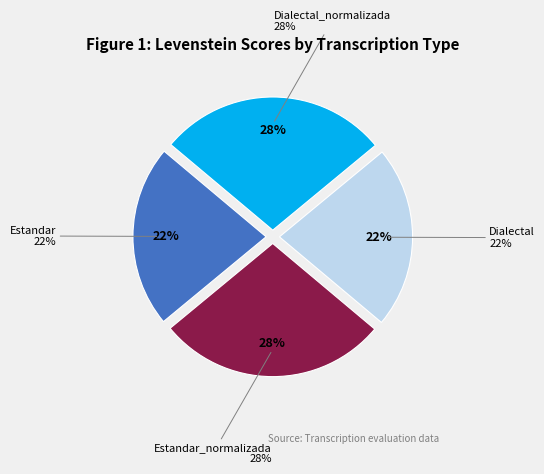

Approximately how many times larger is the value at Estandar compared to Dialectal?

1.0